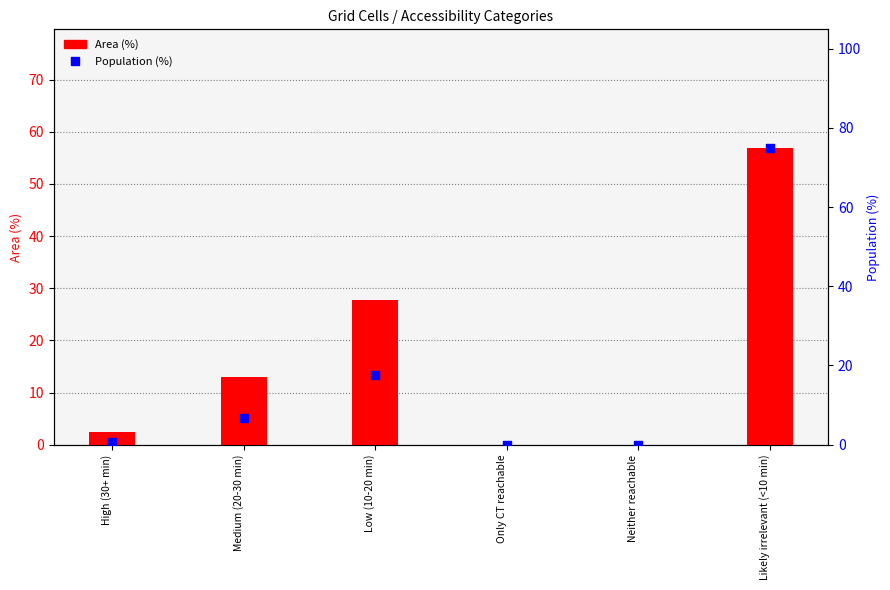

Is the value of Population (%) at Medium (20-30 min) greater than the value of Area (%) at Medium (20-30 min)?

No